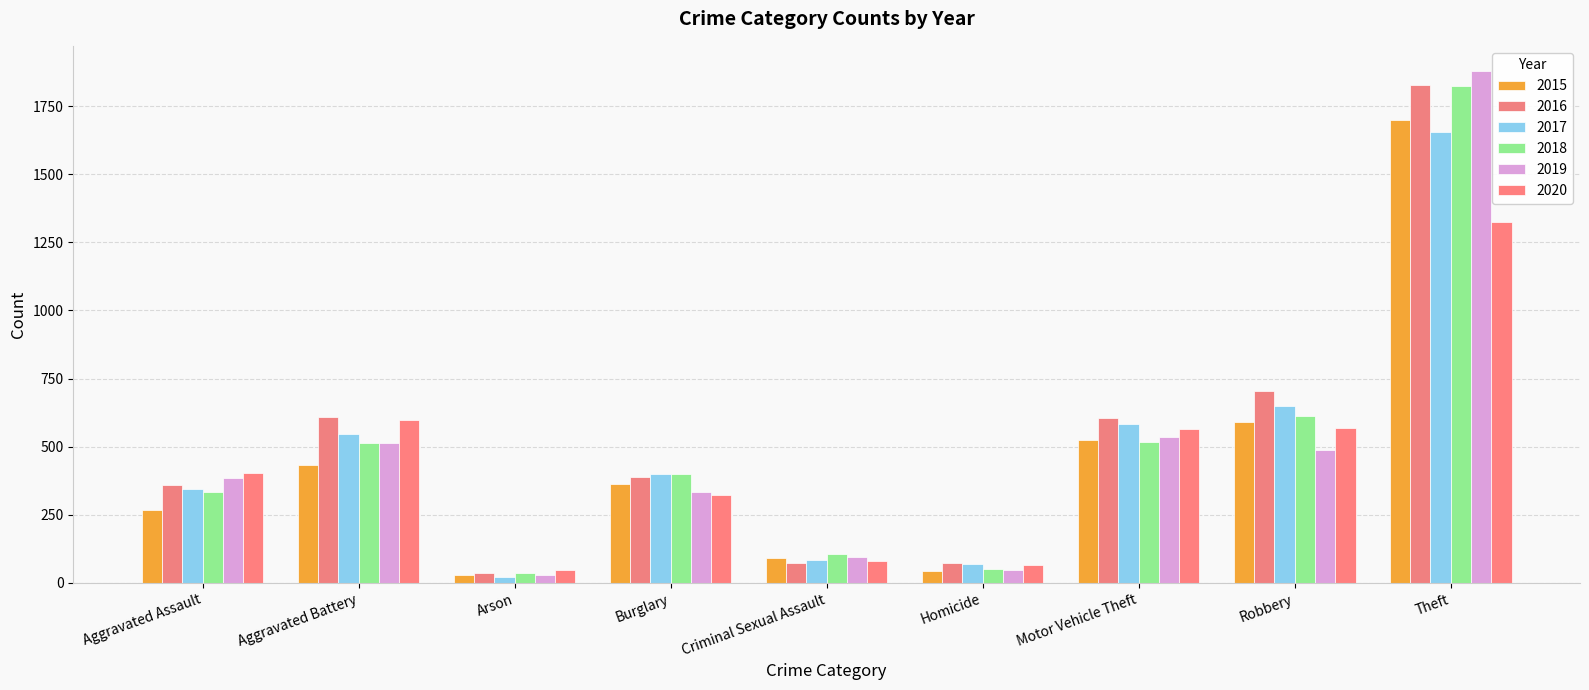

What is the label of the 2nd bar from the left?

Aggravated Battery